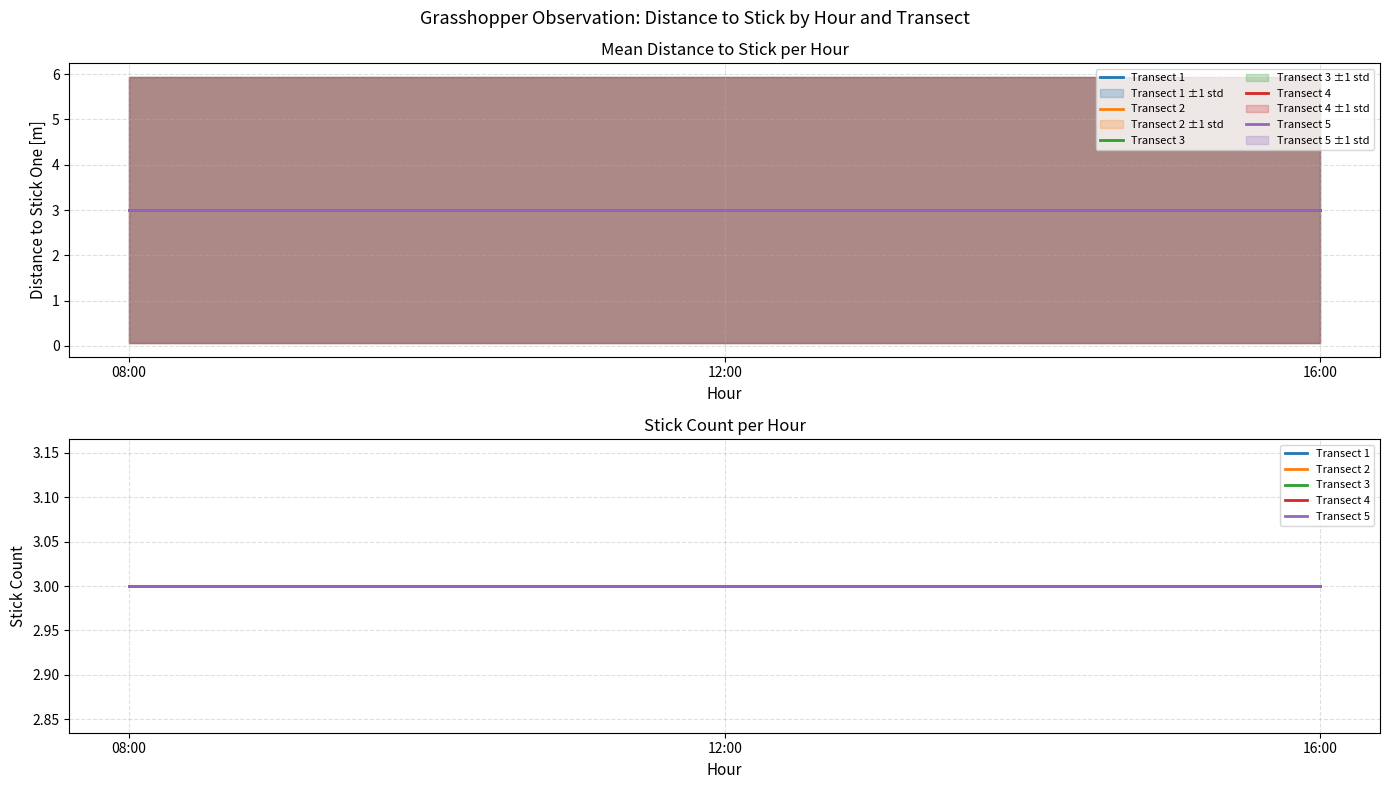

At which label is Transect 2 closest to 2?

08:00:00